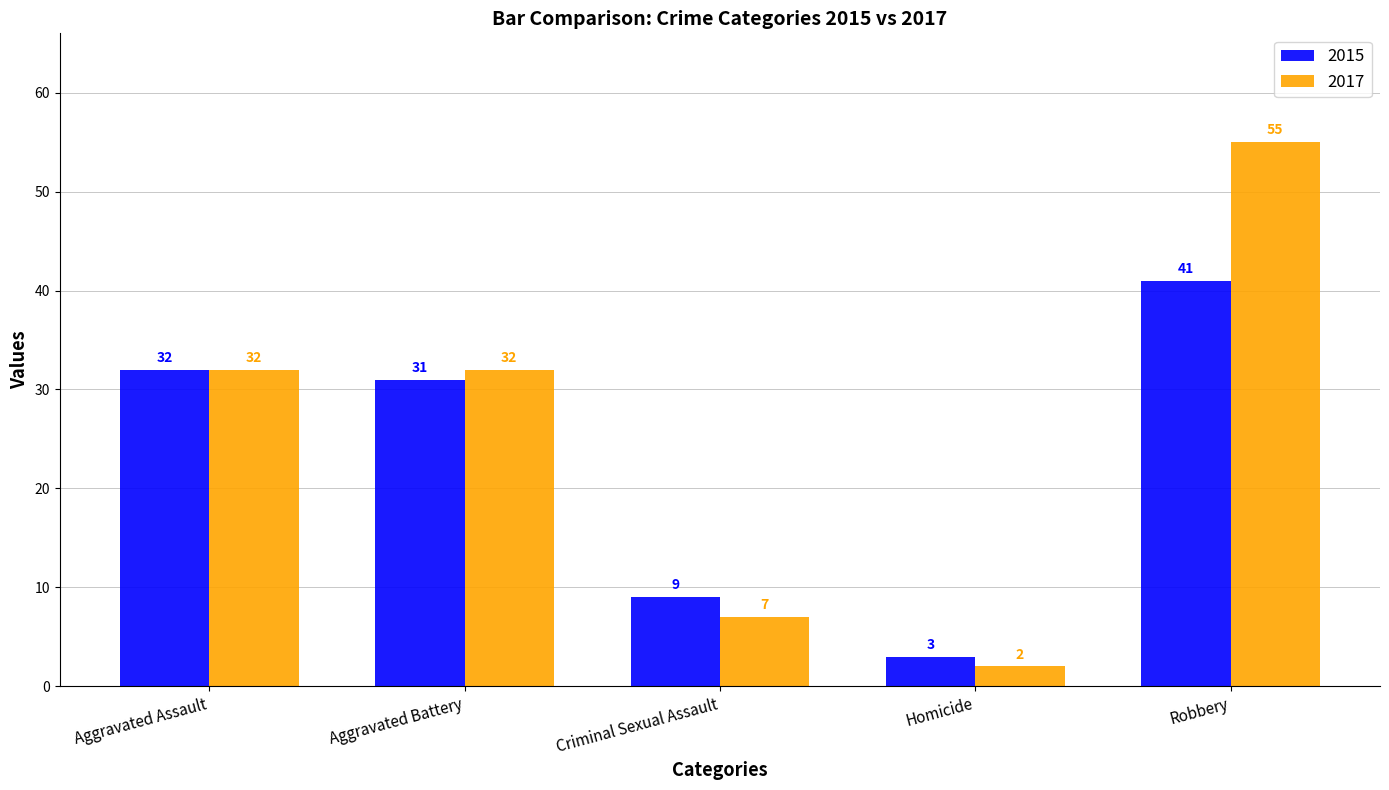

At how many categories does at least one series exceed 14?

3